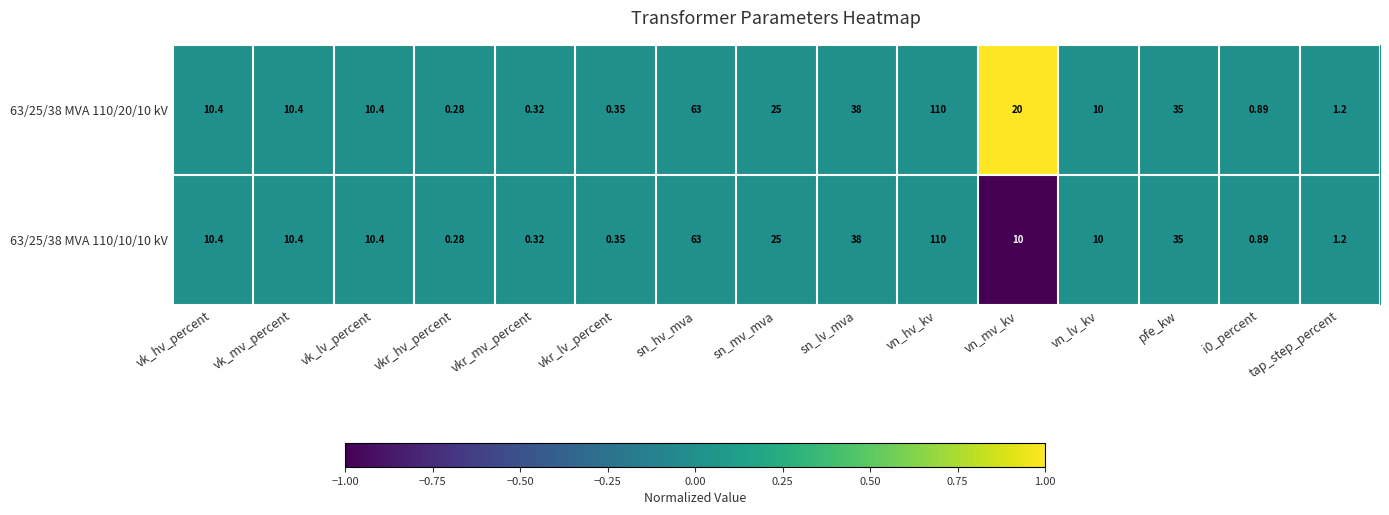

How many categories are shown in the chart?

15